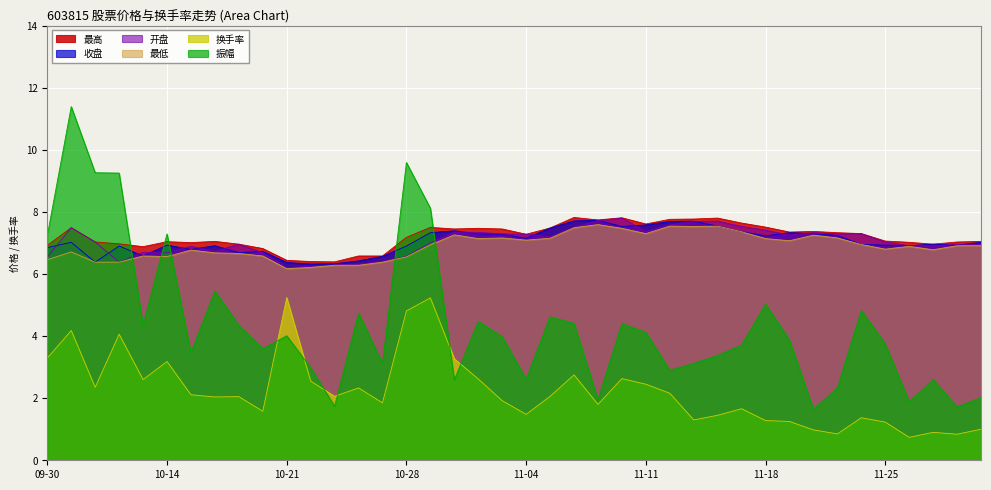

Does the chart display data point markers on the line(s)?

No